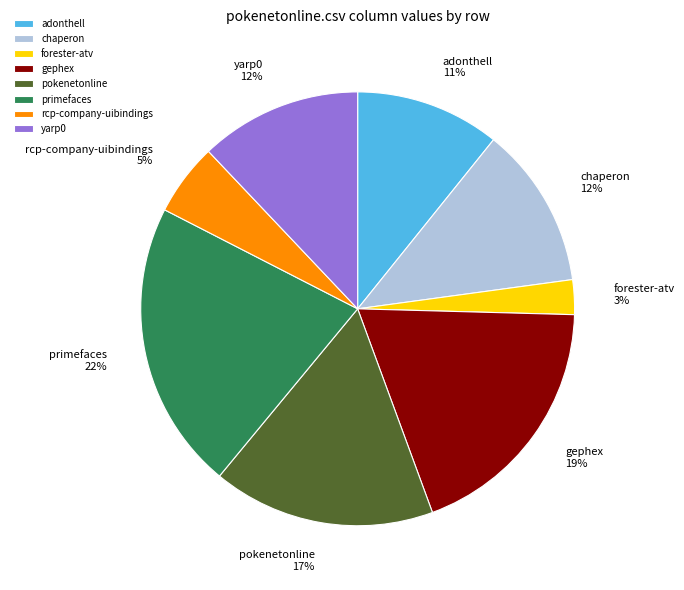

Which has a higher value, yarp0 or primefaces?

primefaces